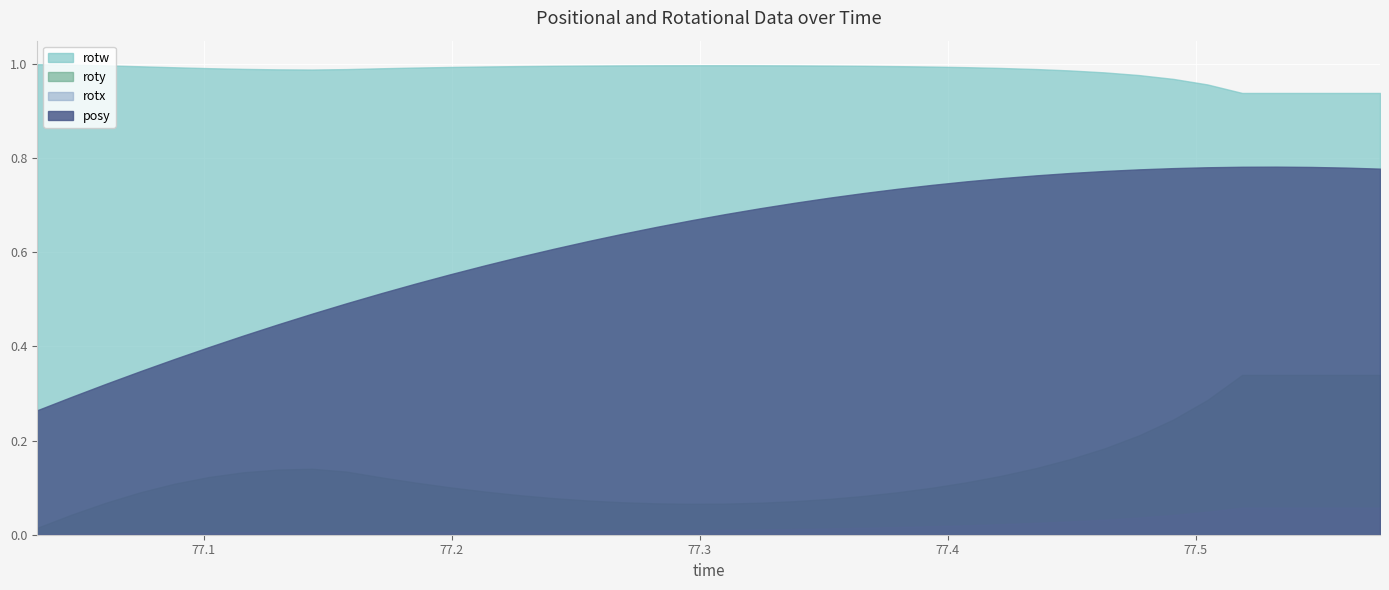

At which label does rotx reach its minimum?

77.03271